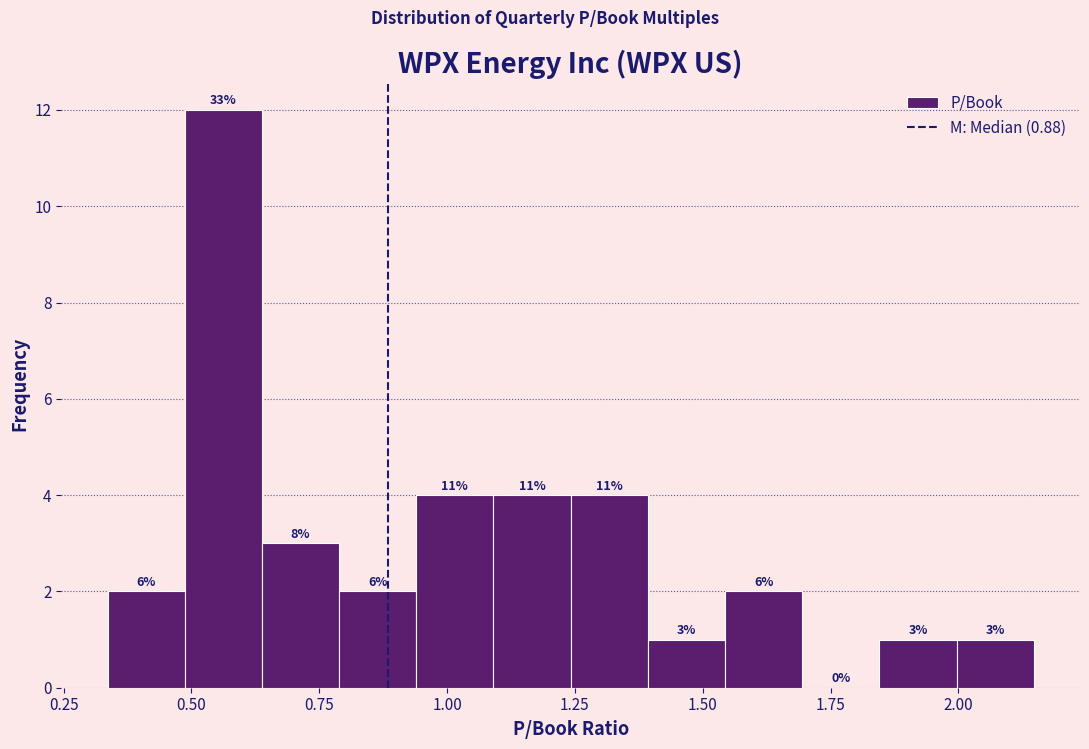

Read against the x-axis, roughly where is the centre of the tallest bar?

0.55